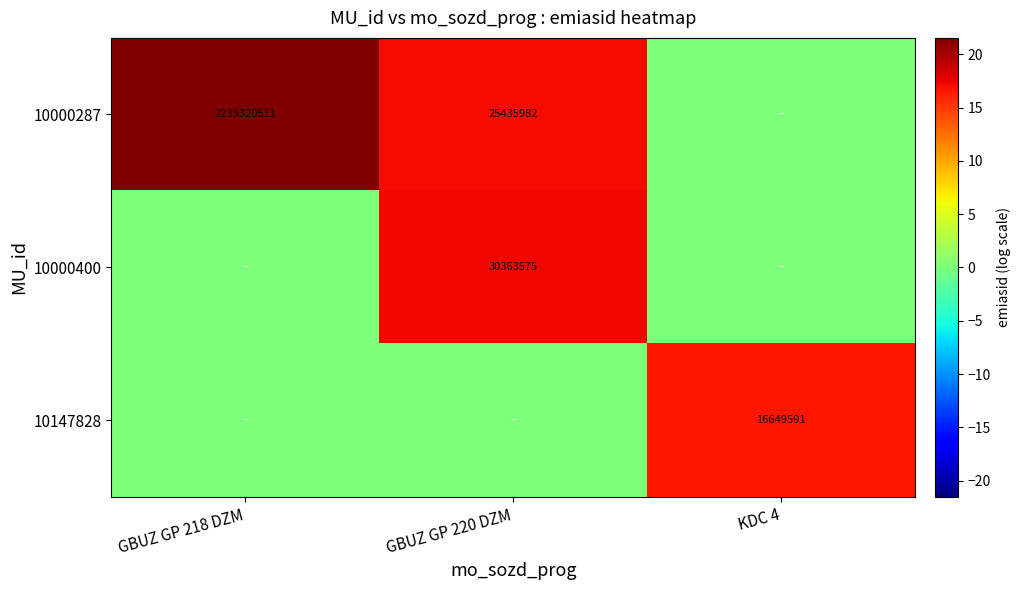

Is it true that 10000400 equals 30363575 at GBUZ GP 220 DZM?

True